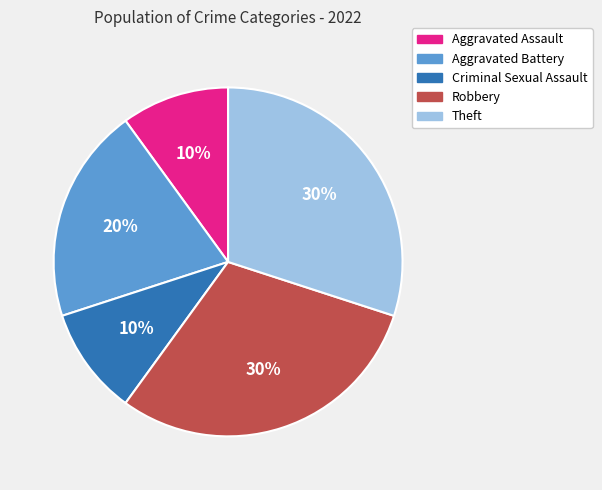

Combined, do Robbery and Aggravated Assault account for over 50%?

No